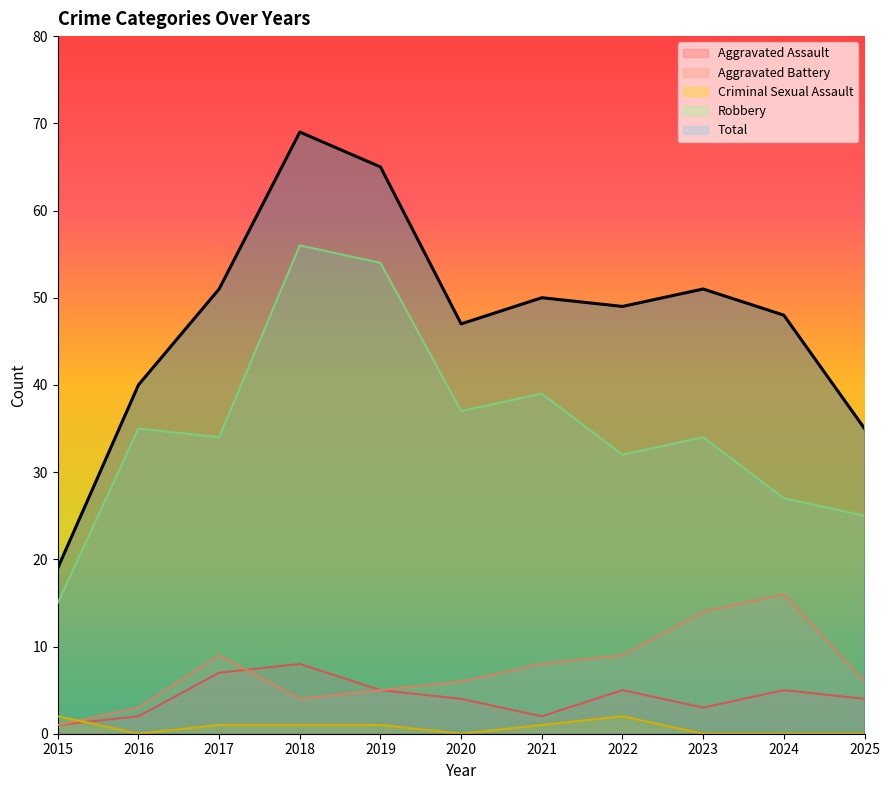

The value of Robbery at 2022 is 32. True or false?

True